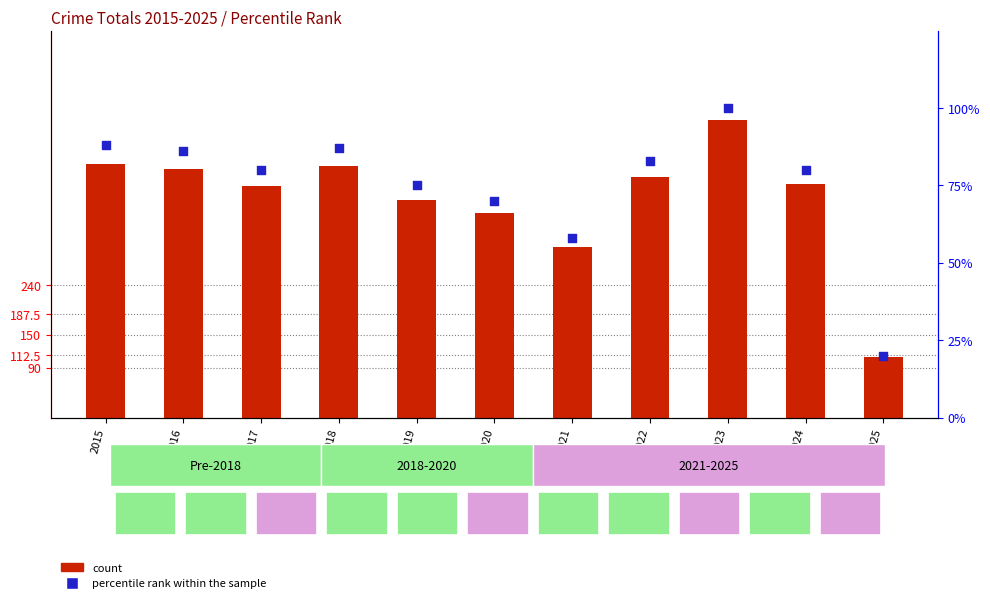

What is the total value across all series at 2019?

469